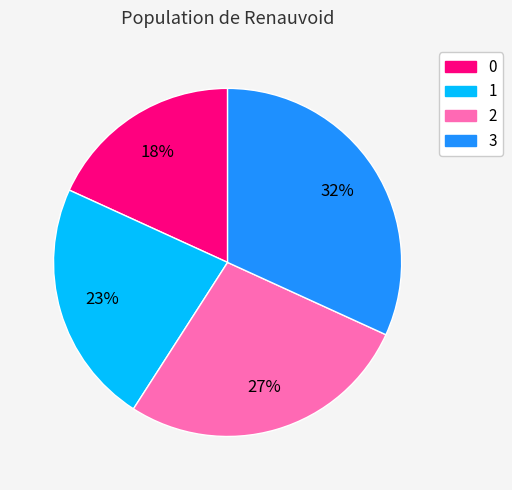

Does 3 account for over 50% of the chart?

No